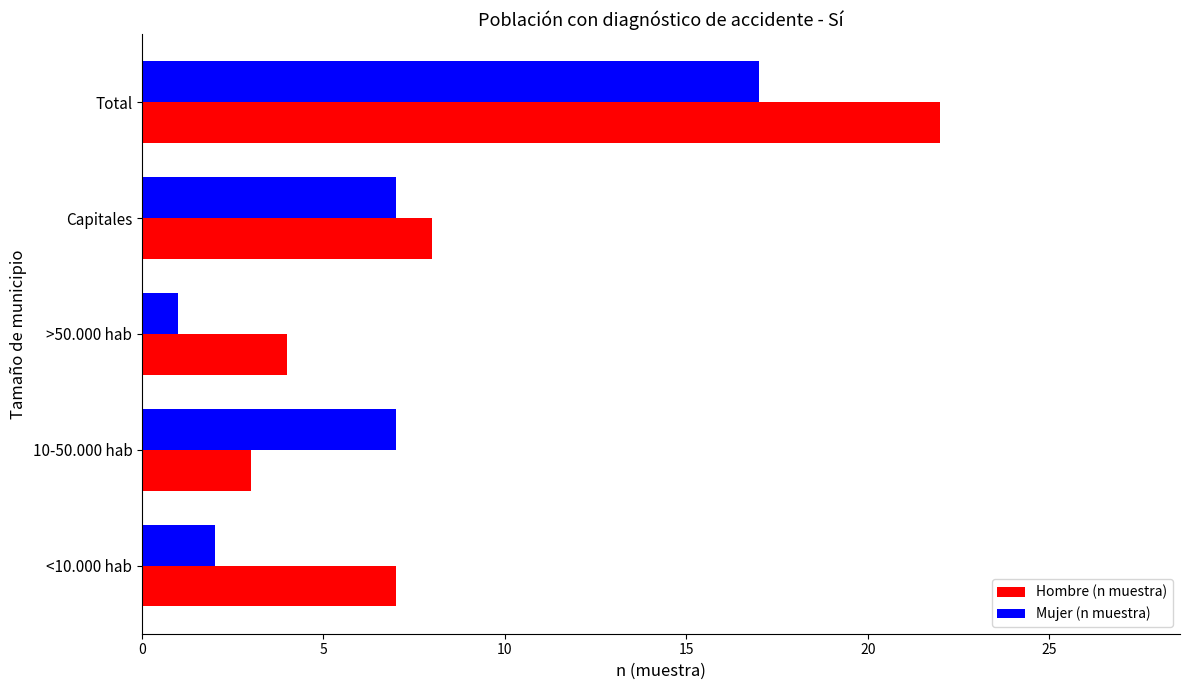

Which category has the highest value across all series?

Total